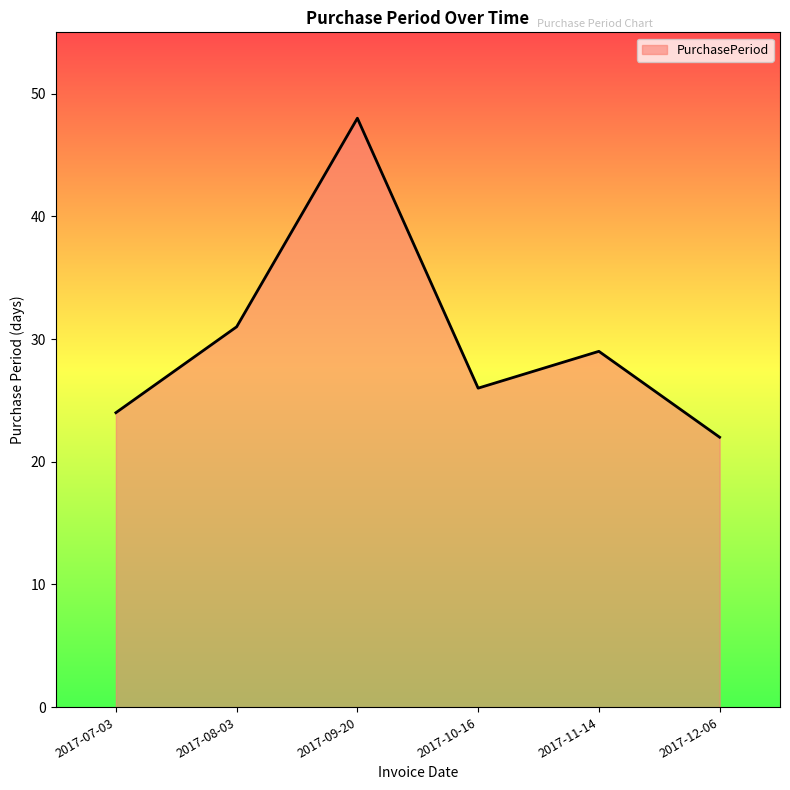

Between 2017-08-03 and 2017-11-14, which is larger?

2017-08-03